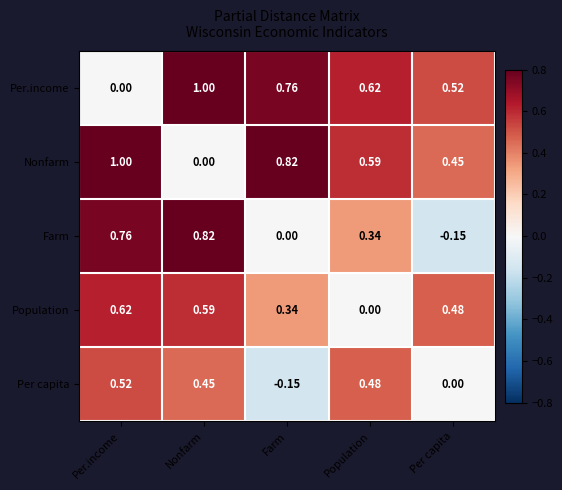

At which label is Per.income closest to 0?

Per.income